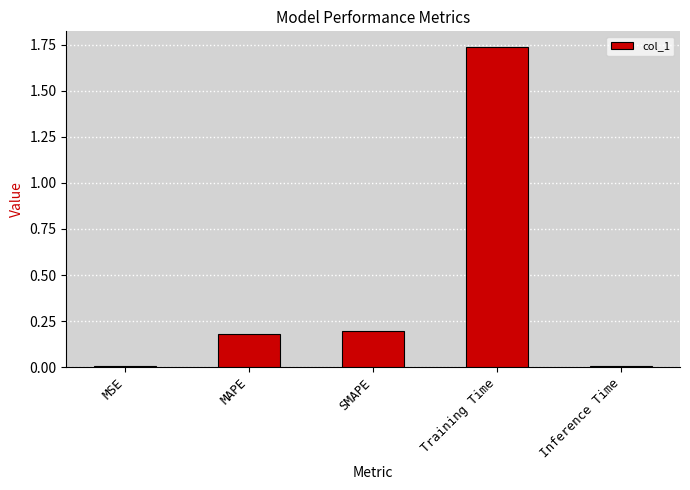

Which has a higher value, MAPE or Inference Time?

MAPE